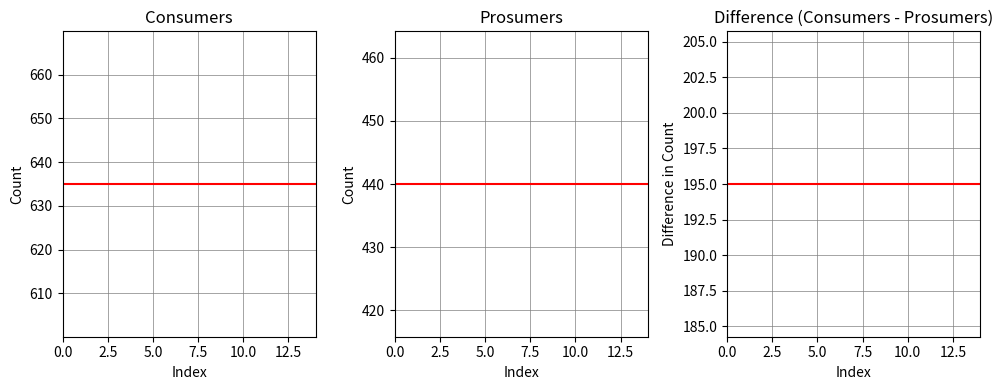

The Prosumers series shows 440 at 0.0. True or false?

True